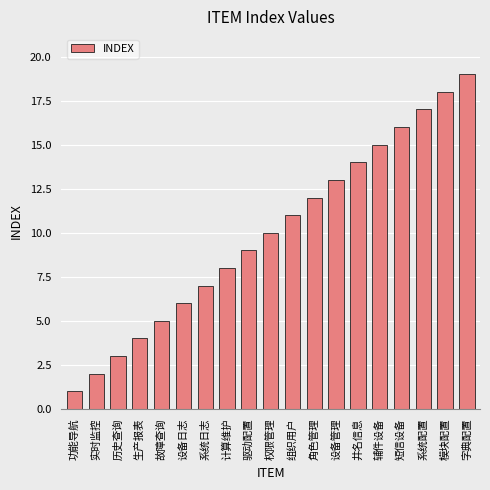

How many bars are there in total?

19